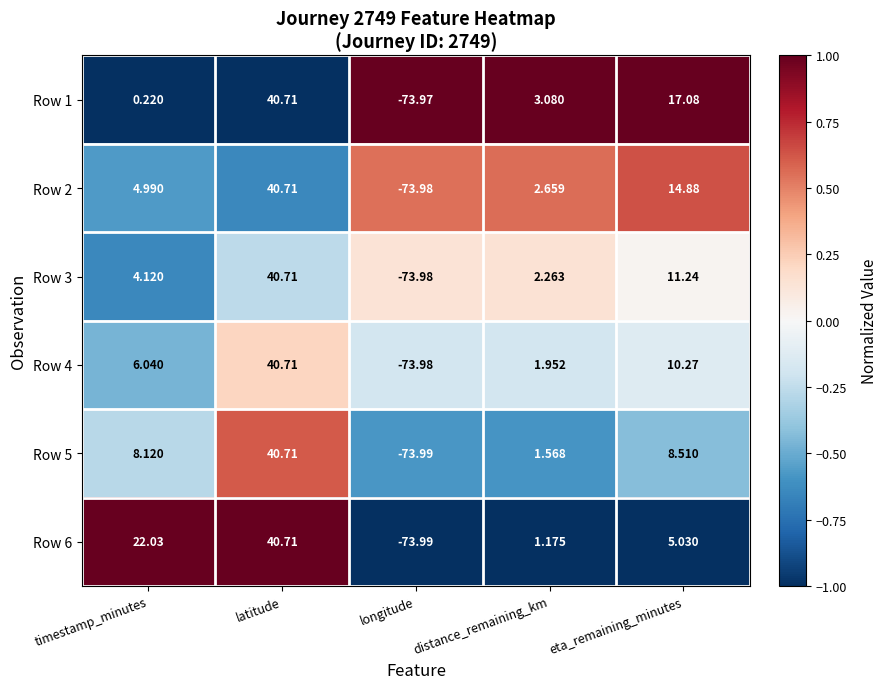

At which category is the sum across all series the highest?

latitude